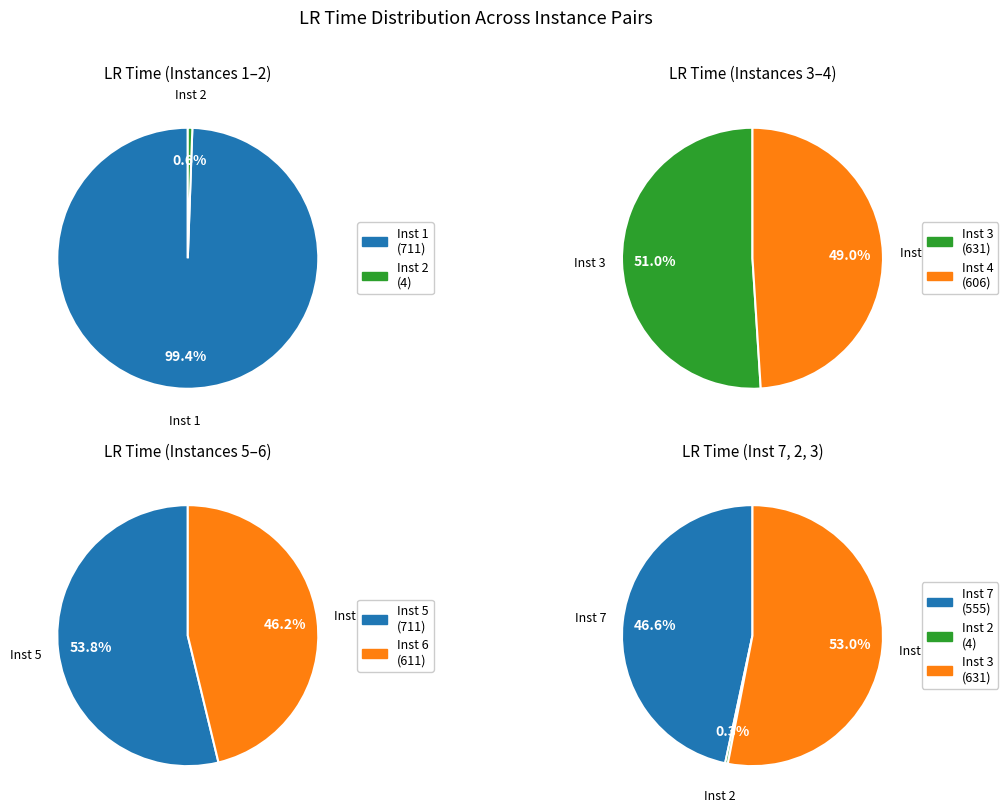

Between Instance 7 and Instance 5, which is larger?

Instance 5